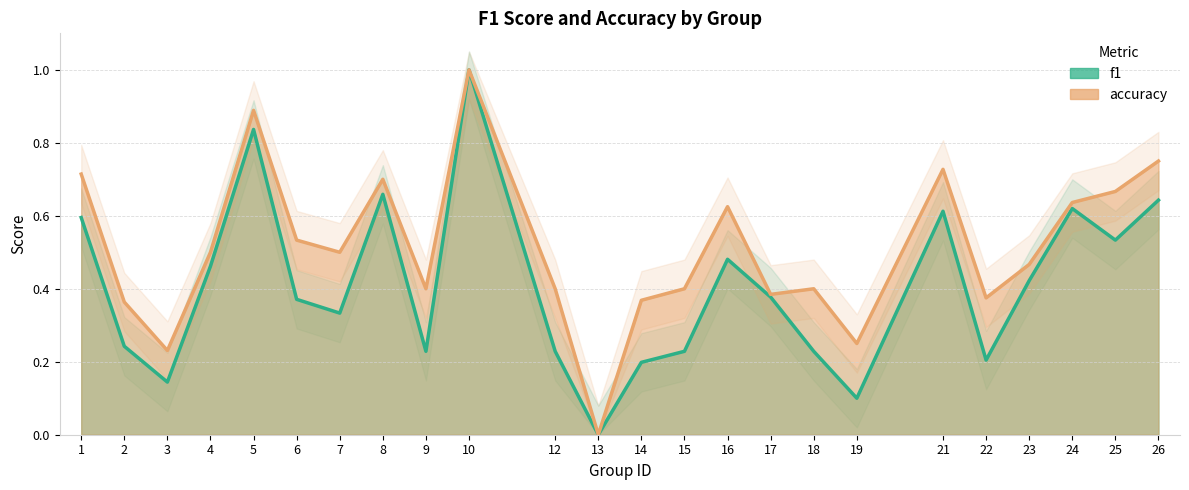

True or false: accuracy and f1 cross at least once.

False